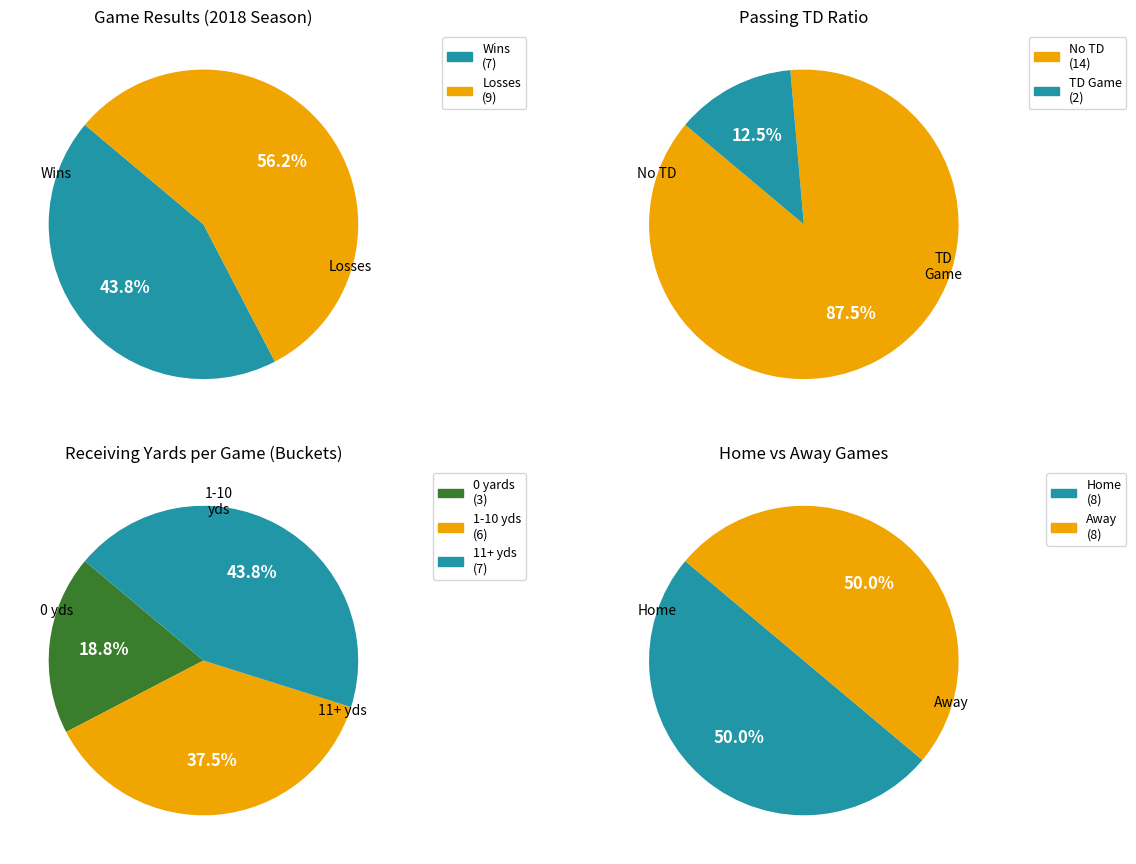

The 2 slice represents 35% of the pie. True or false?

False